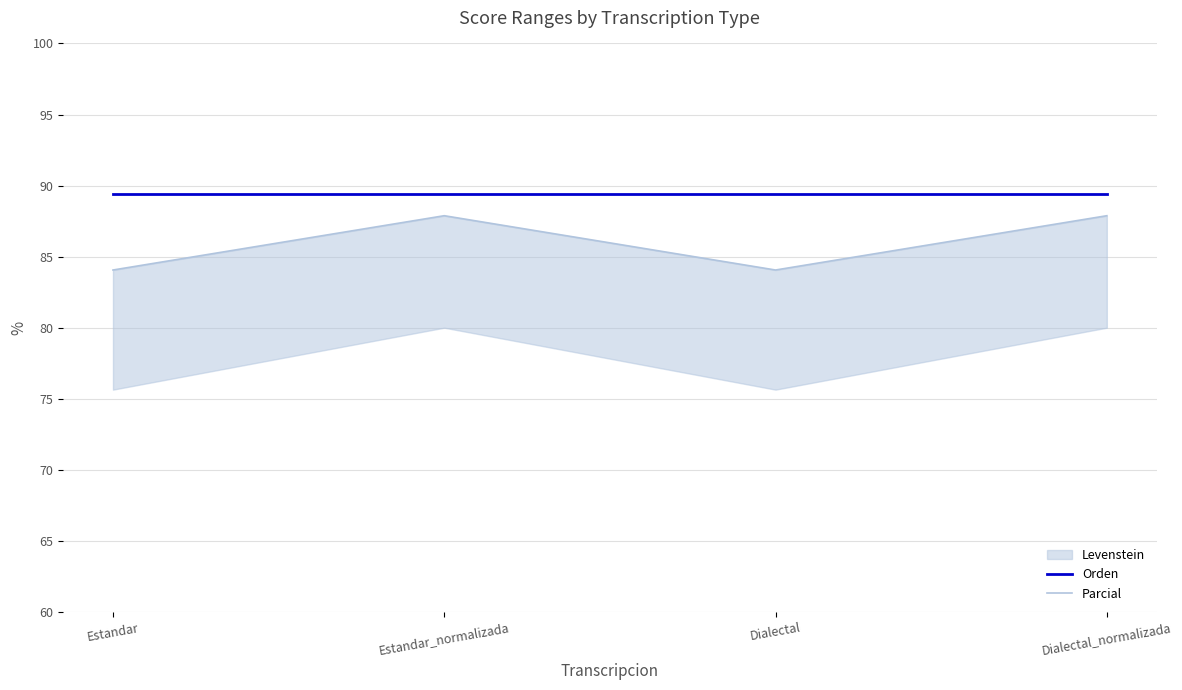

Which label corresponds to the smallest value in the chart?

Estandar